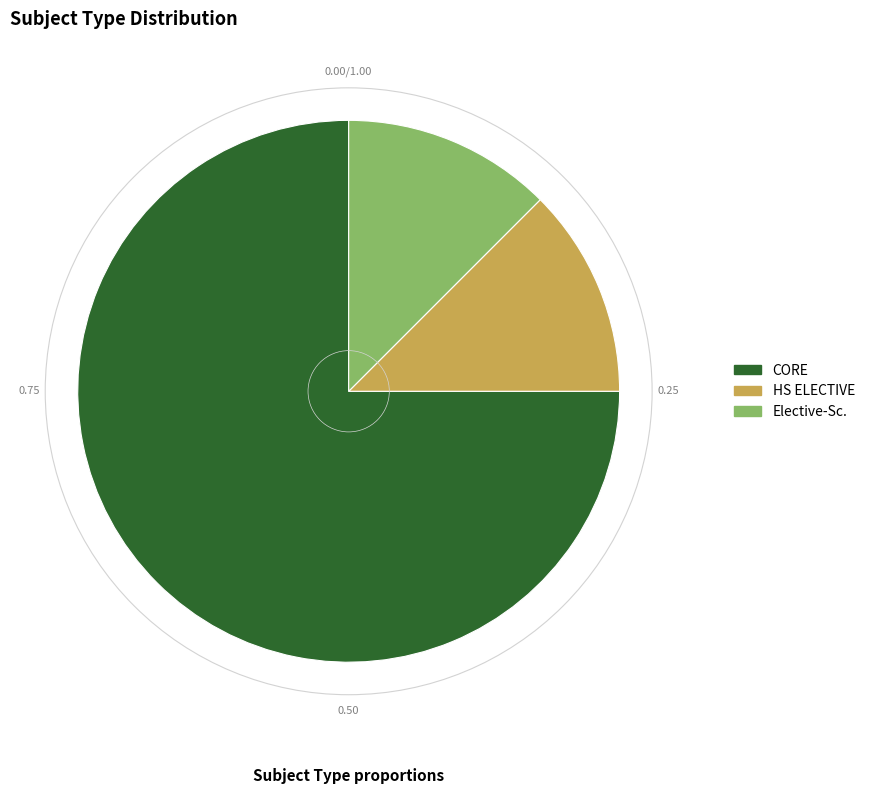

Combined, do Elective-Sc. and HS ELECTIVE account for over 50%?

No